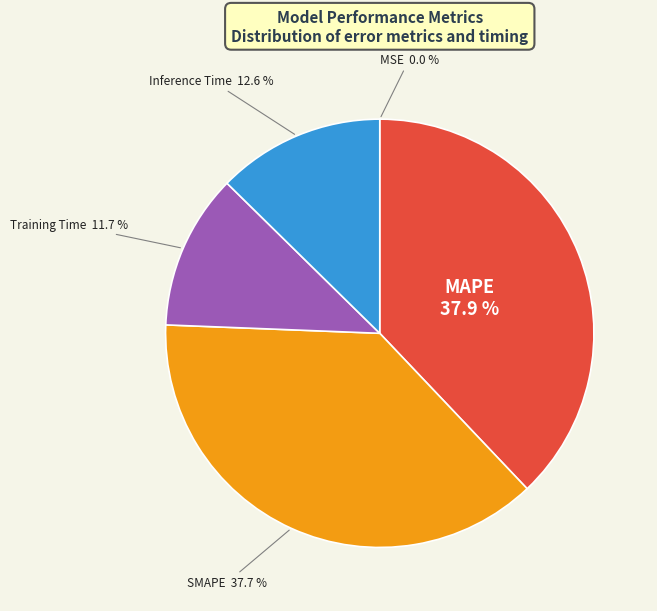

Does any single category account for the majority?

No